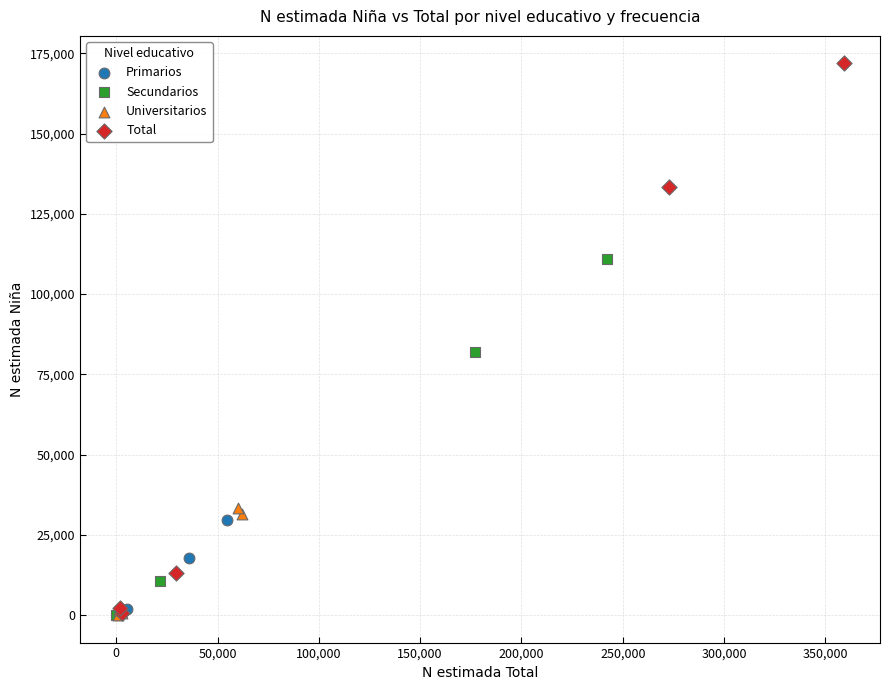

Which series reaches the maximum Y coordinate?

Total